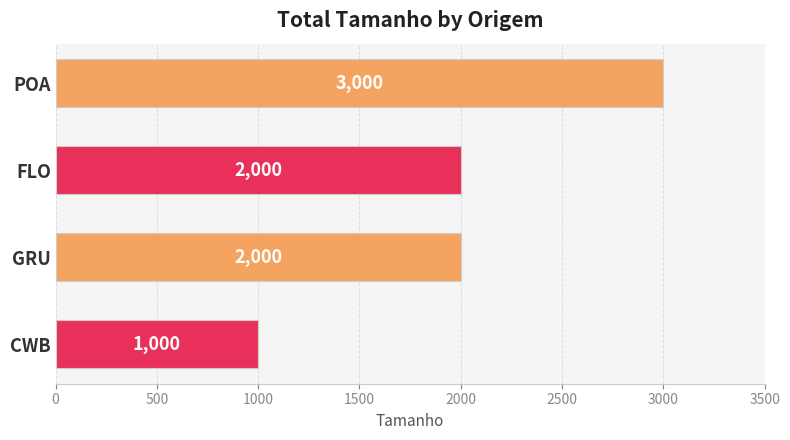

What is the difference between the maximum and minimum values?

2000